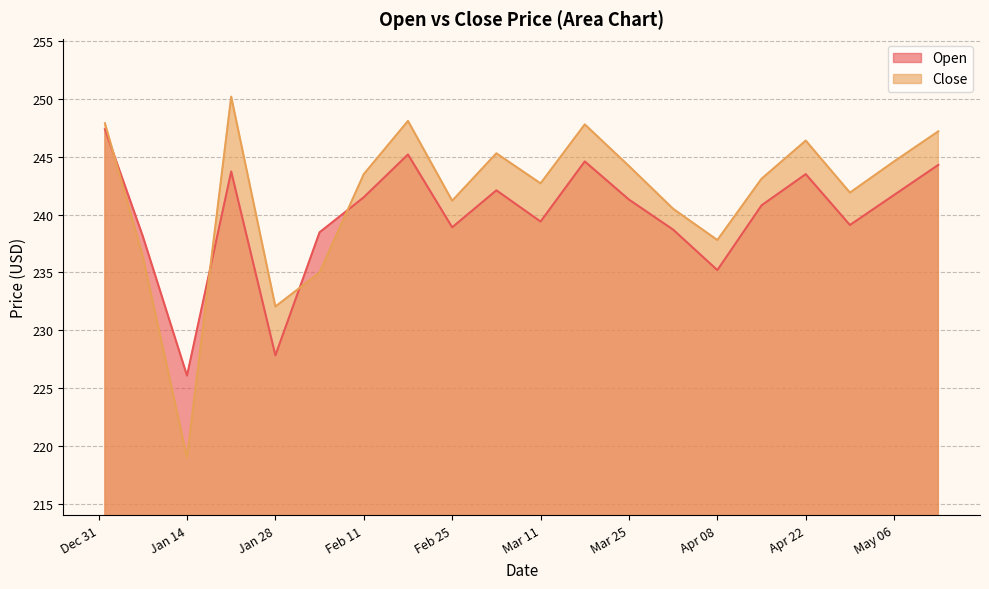

What is the value of the Close point at the 6th from the left?

235.0